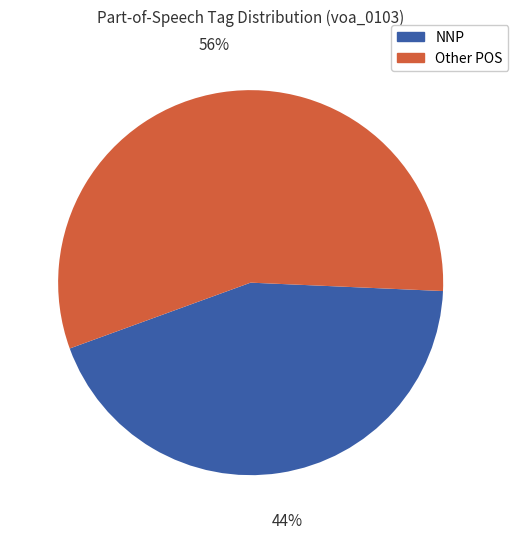

Is there any slice that represents more than half of the pie?

Yes